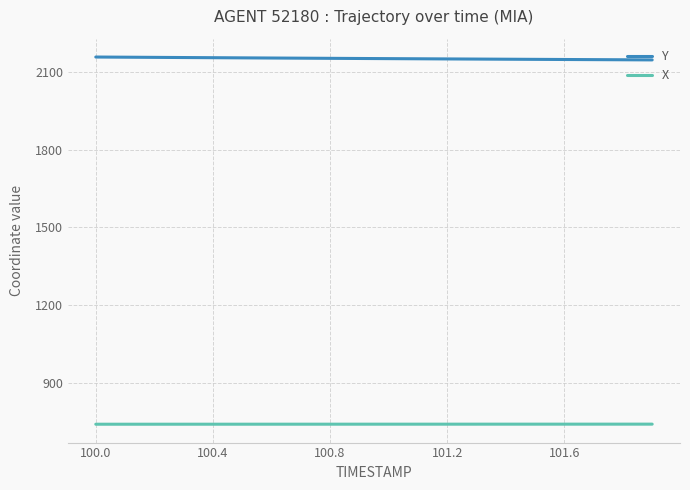

What is the minimum value for Y?

2146.3